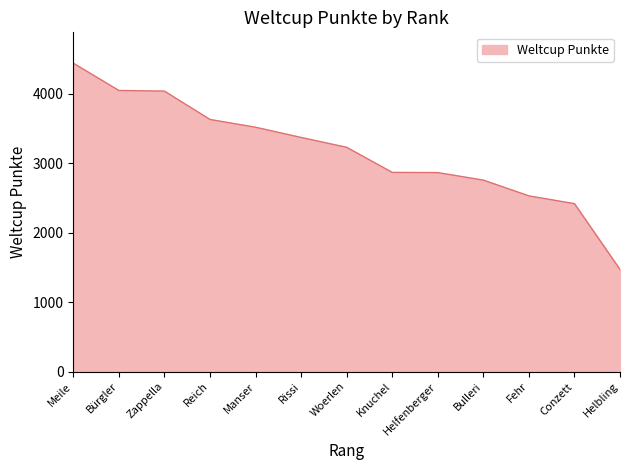

What is the change in value from Reich to Helbling?

-2160